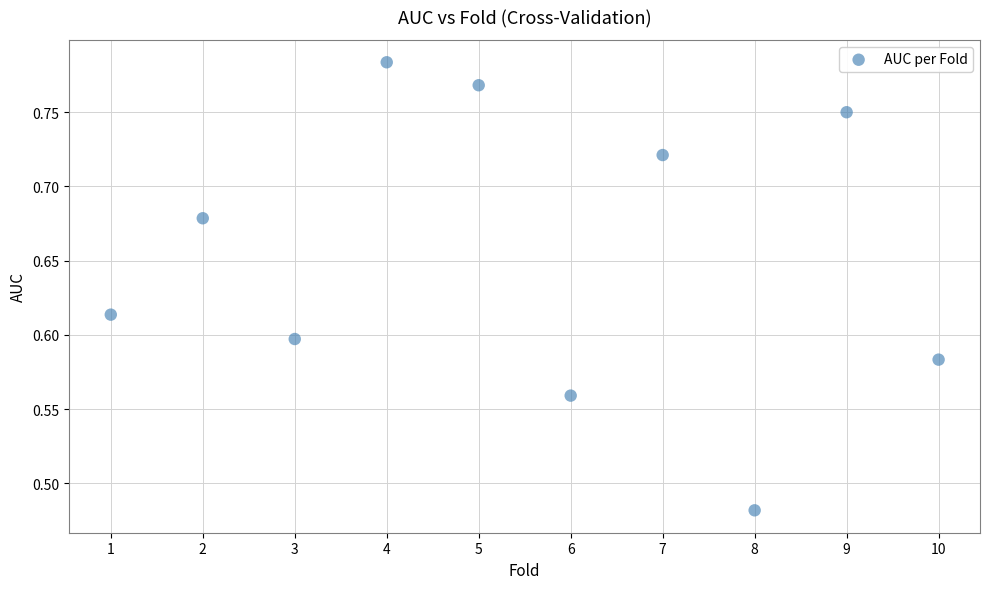

What is the range of Y values (max minus min)?

0.3